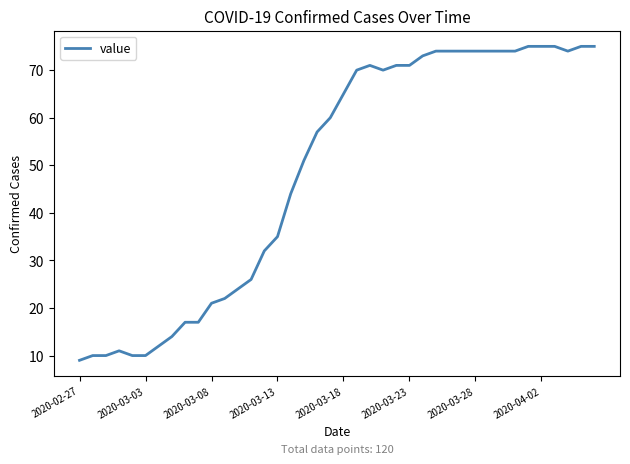

What is the minimum value shown in the chart?

9